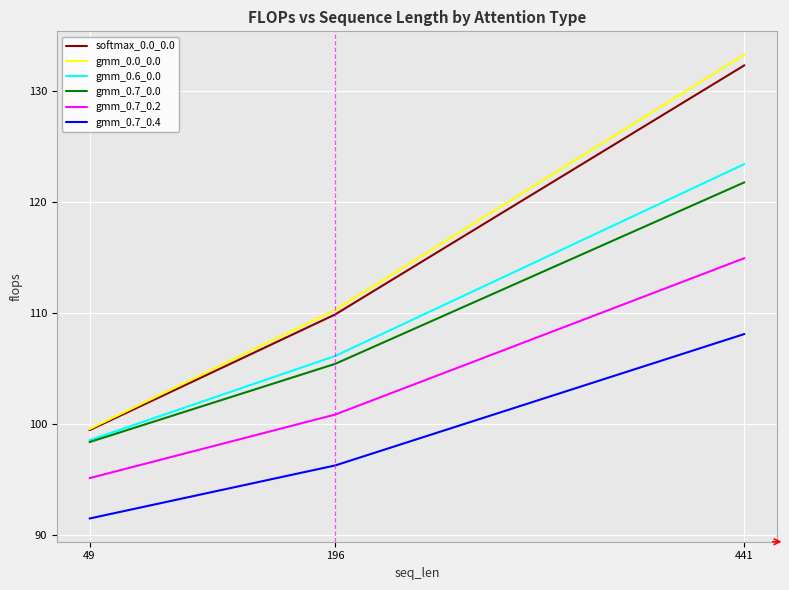

At which label is gmm_0.7_0.4 closest to 99?

196